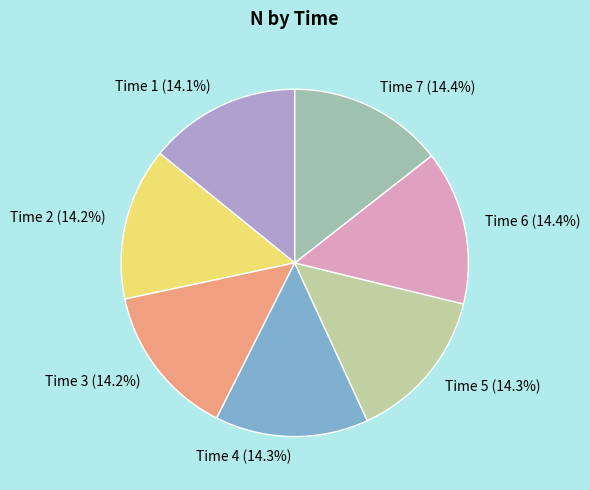

Is there any slice that represents more than half of the pie?

No